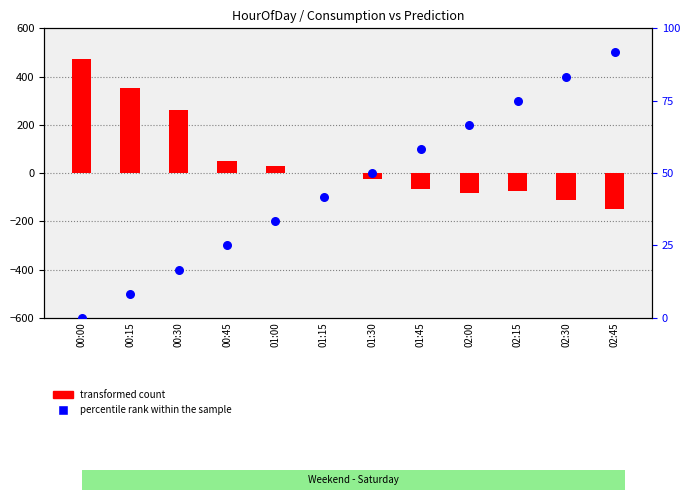

What are all the series names shown in the legend?

transformed count, percentile rank within the sample